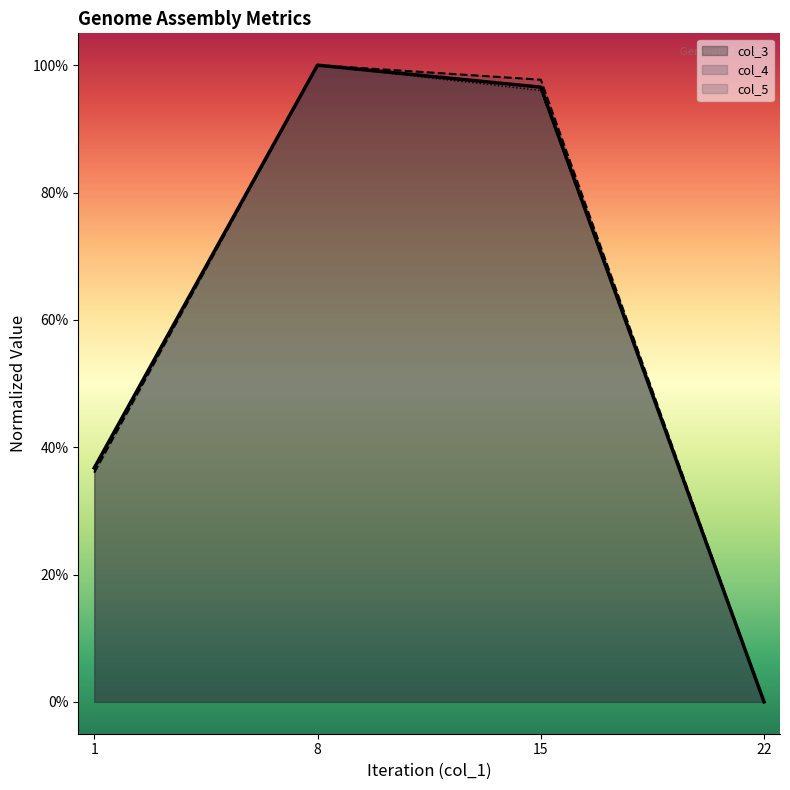

True or false: col_5 and col_3 cross at least once.

False